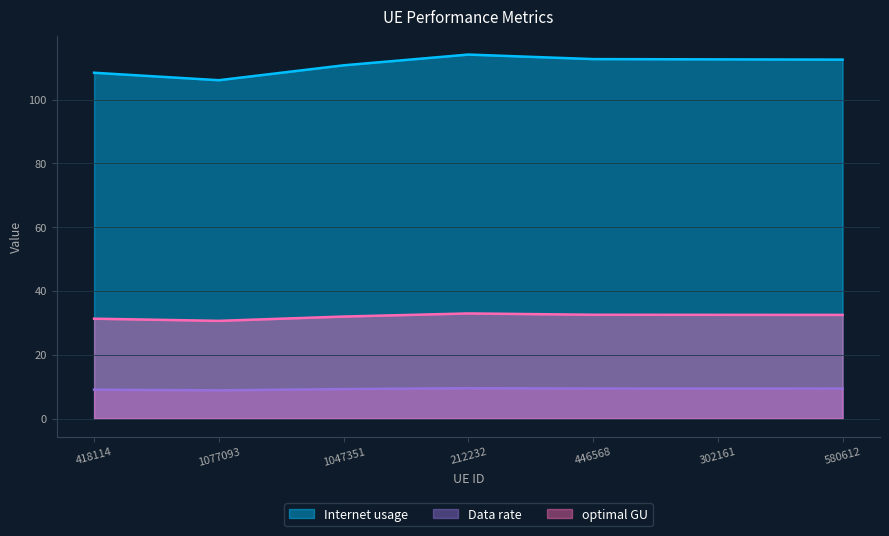

What is the value of the Internet usage point at the 5th from the left?

112.7